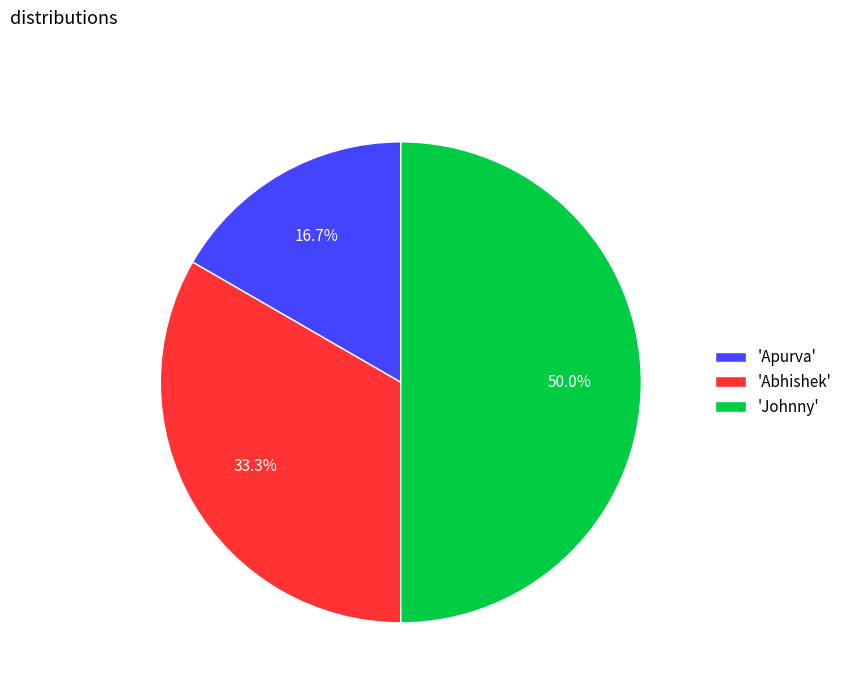

Does 'Apurva' account for over 50% of the chart?

No